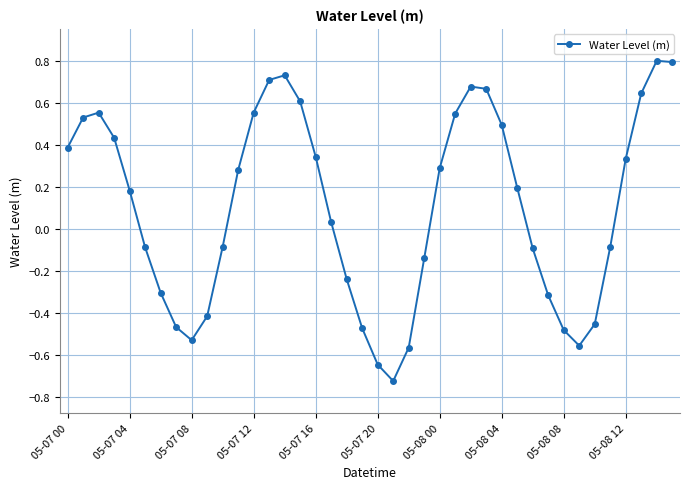

True or false: the data has more than 1 interior local peaks.

True